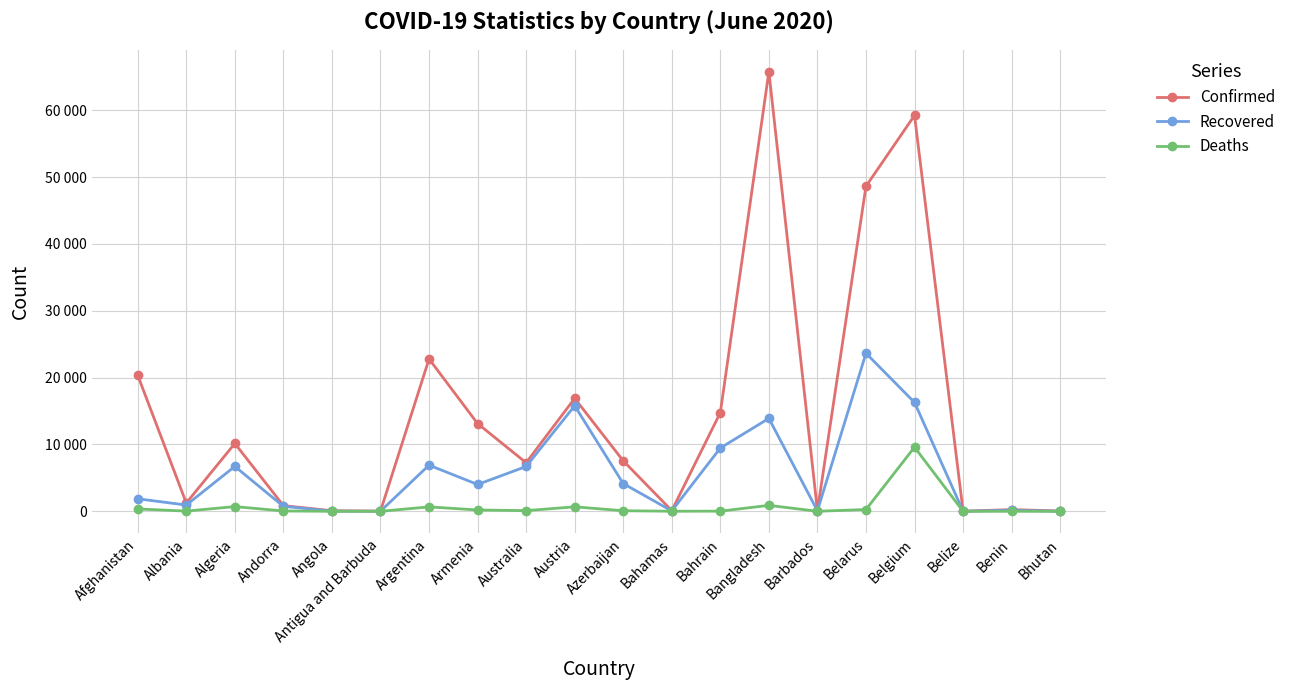

True or false: Deaths and Confirmed intersect in this chart.

False